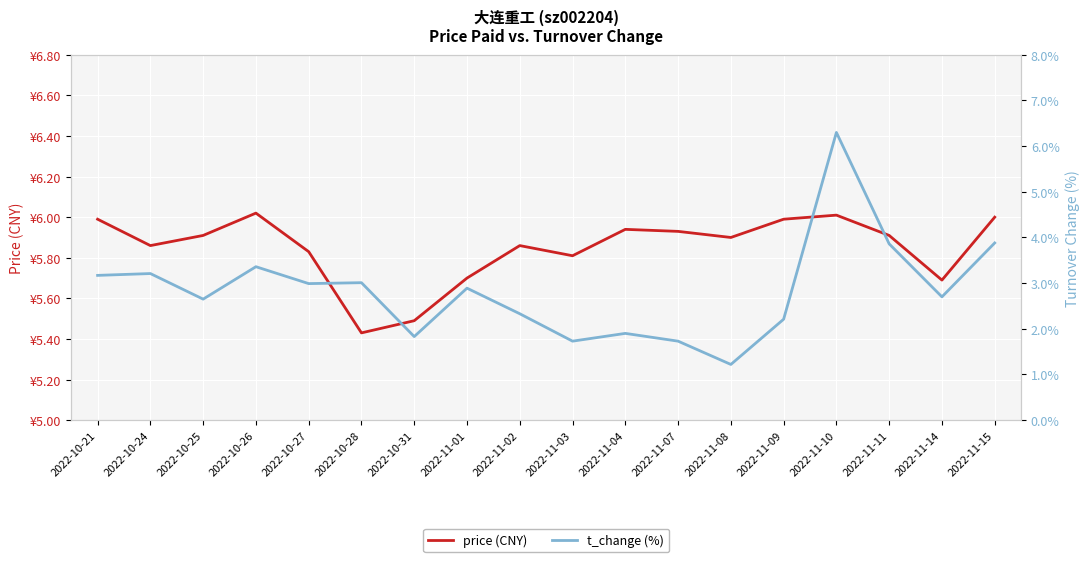

How many series are shown in this chart?

2